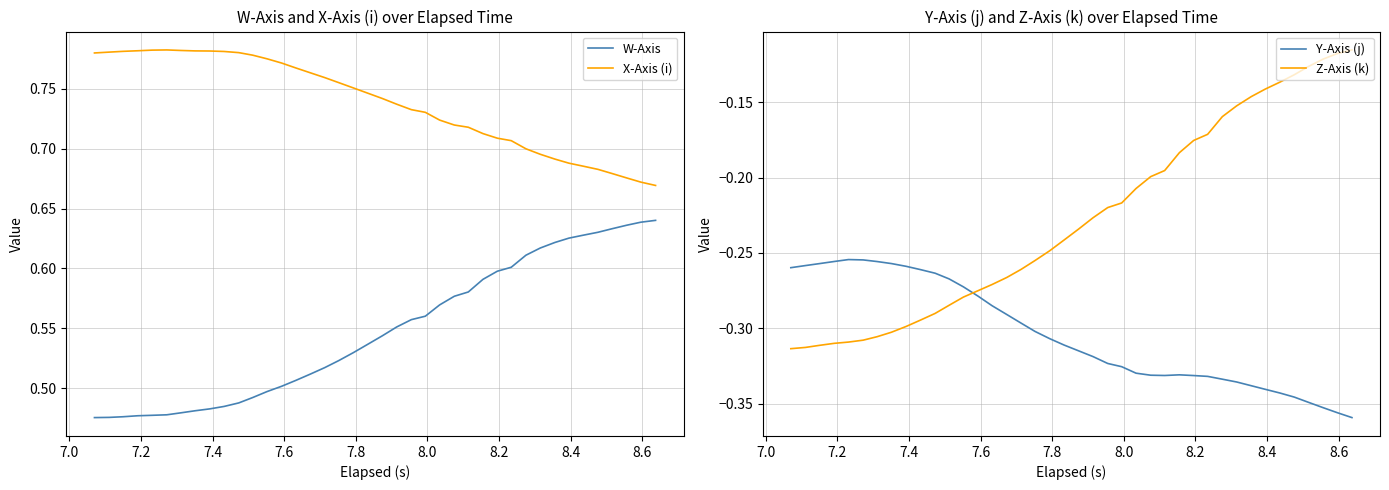

True or false: X-Axis (i) and W-Axis intersect in this chart.

False